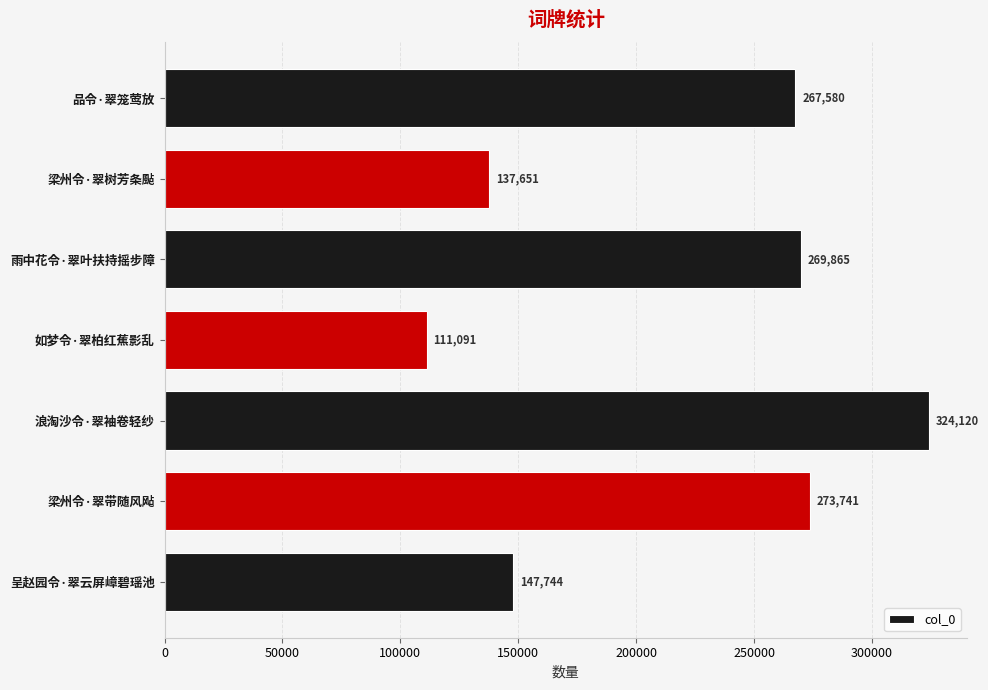

What is the approximate value at 如梦令·翠柏红蕉影乱?

111091